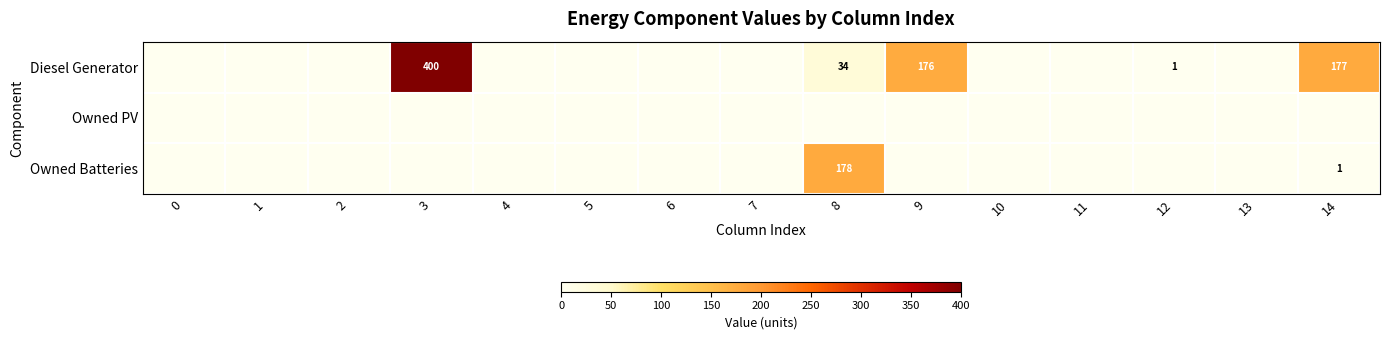

The value of Diesel Generator at 3 is 400. True or false?

True